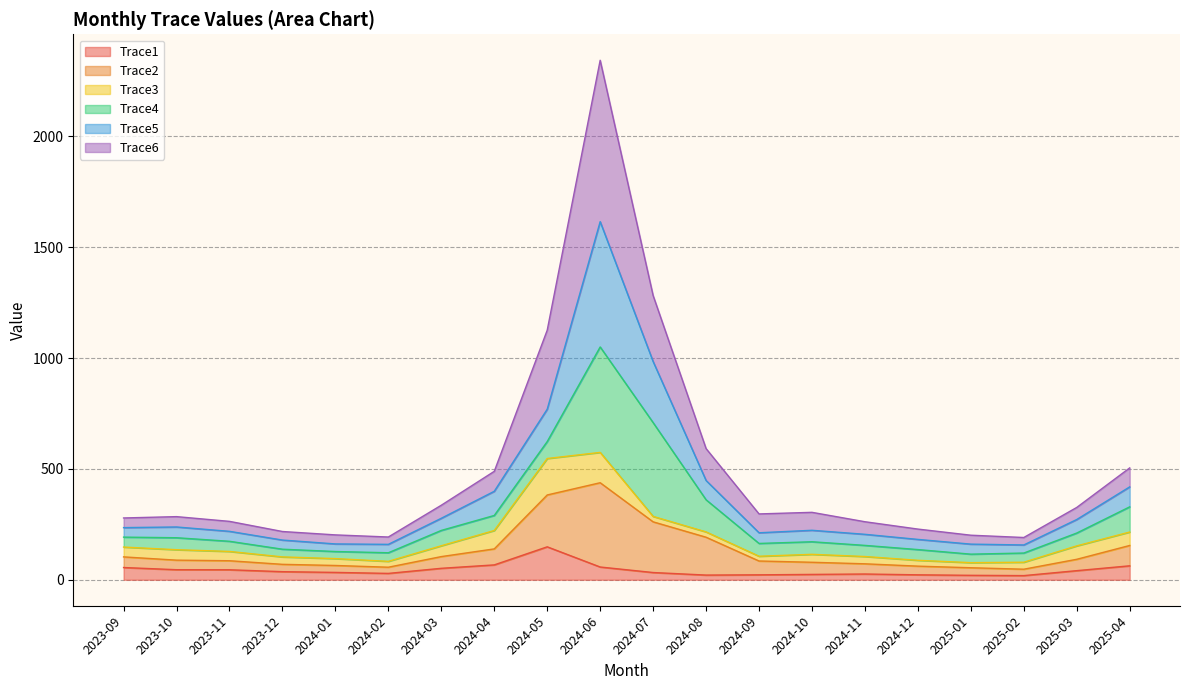

Which category has the lowest value across all series?

2025-02